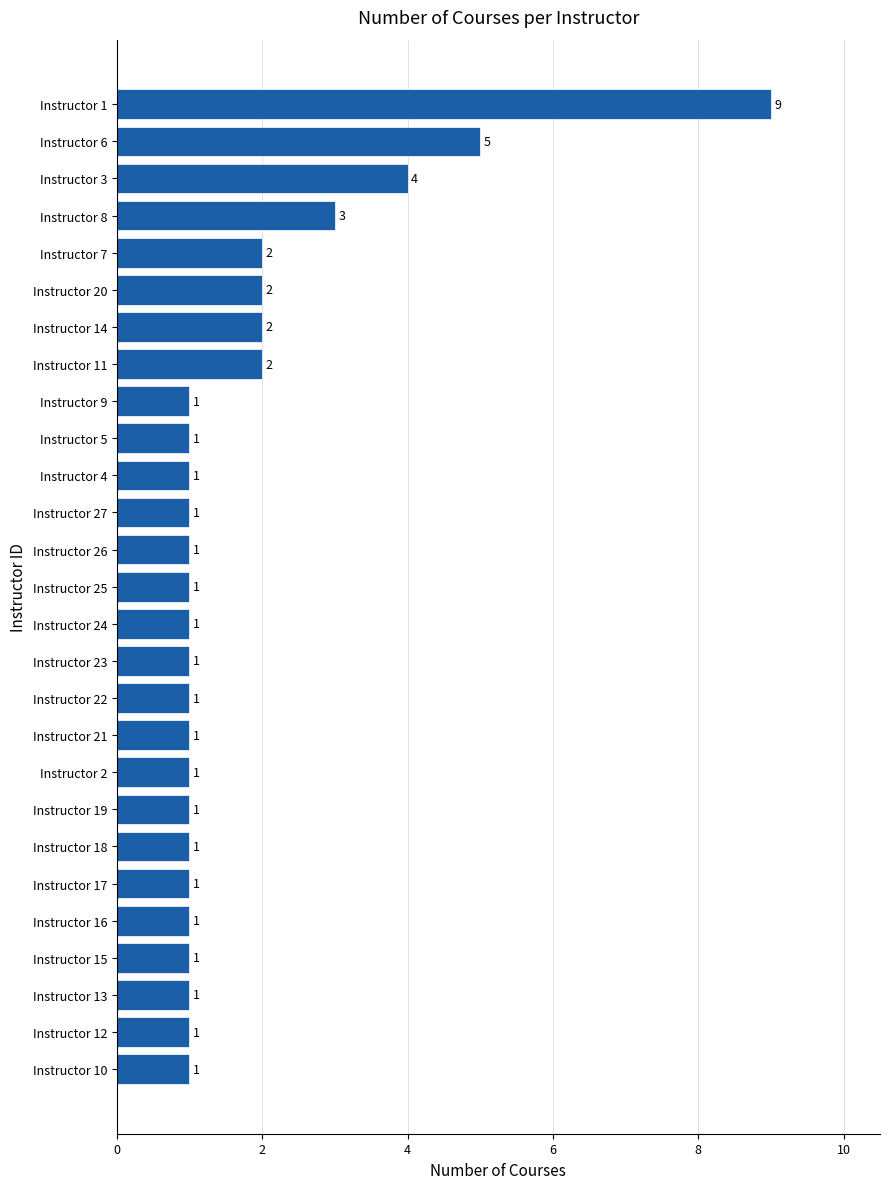

What is the average value?

2